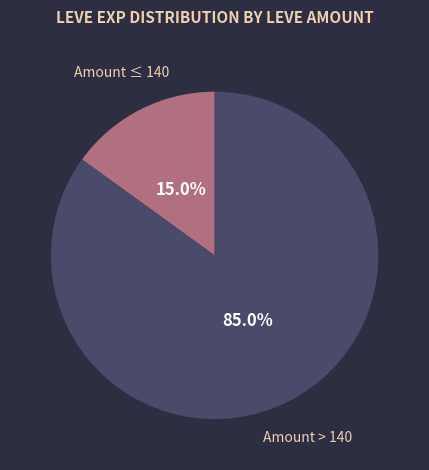

What is the smallest slice in the pie chart?

Amount ≤ 140